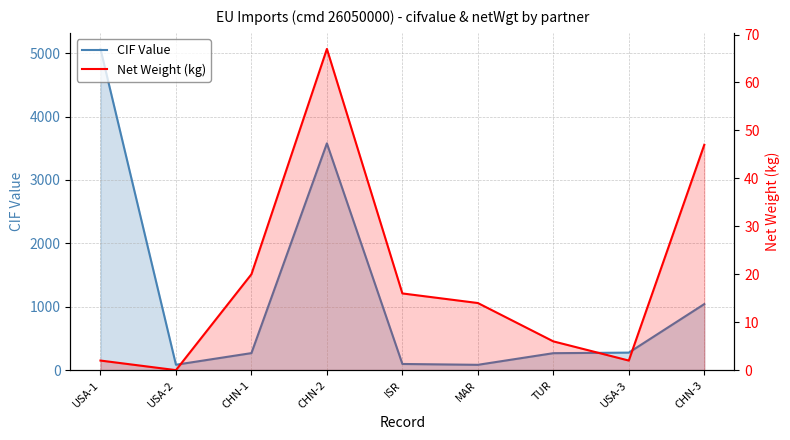

At which category does CIF Value reach its first local peak?

CHN-2